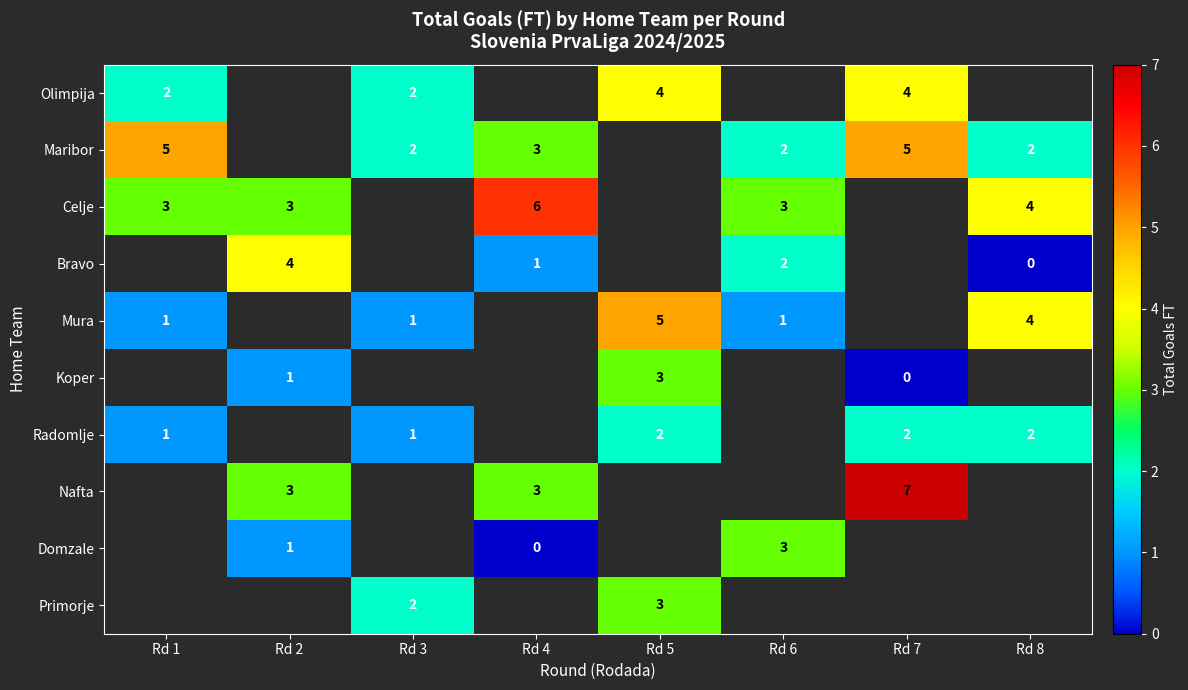

Is it true that Koper equals 1 at Rd 2?

True